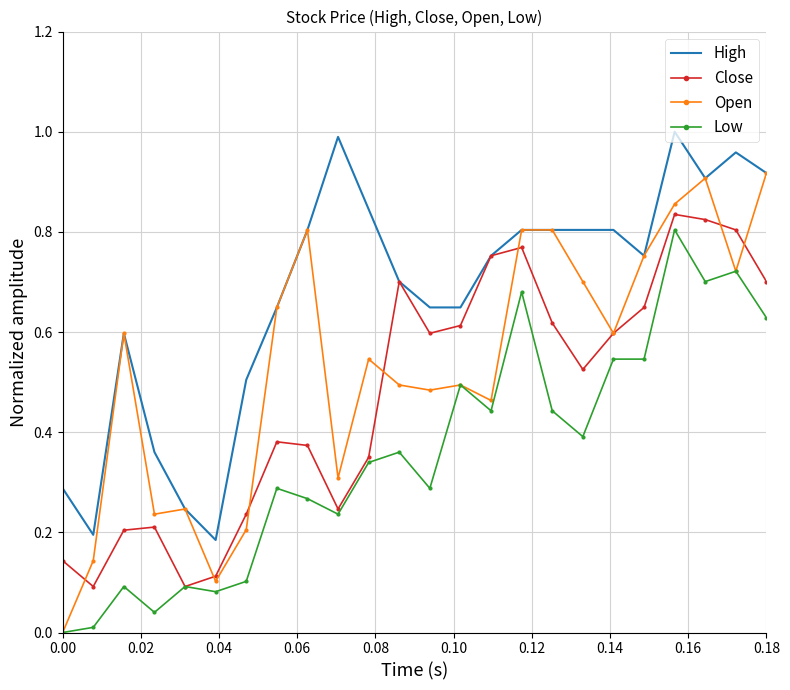

How many series are shown in this chart?

4